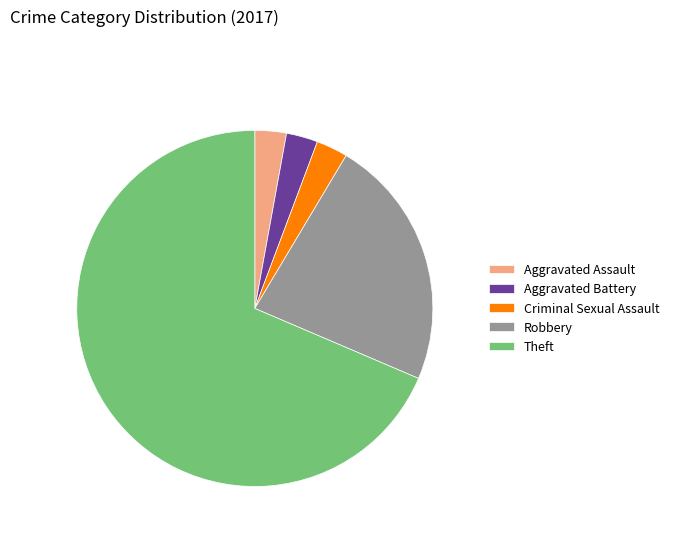

Between Theft and Robbery, which is larger?

Theft